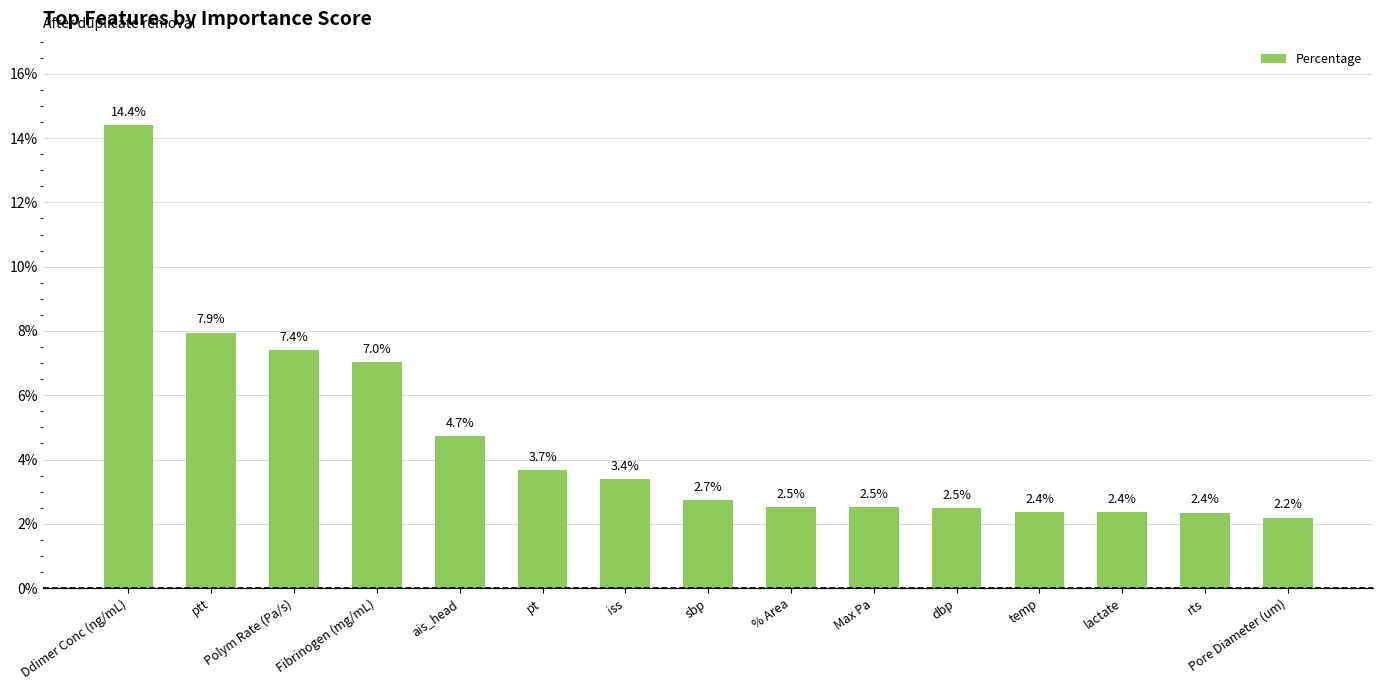

True or false: the data shows 0.0 at % Area.

False